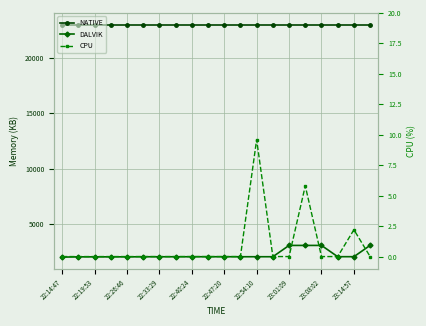

Read the DALVIK value at 11.

2023.0